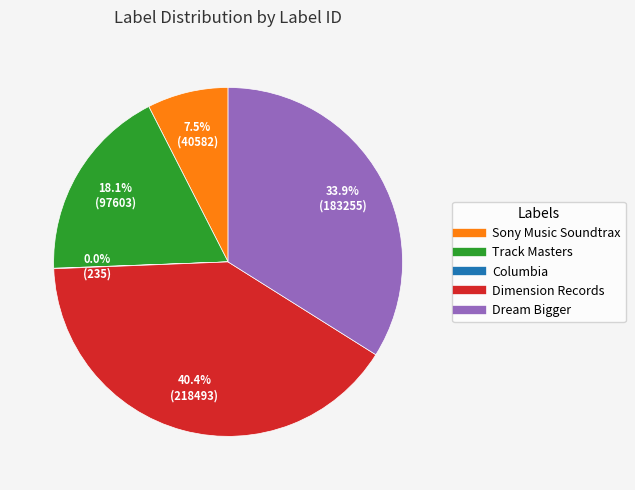

What is the ratio of the value at Dimension Records to the value at Track Masters?

2.2